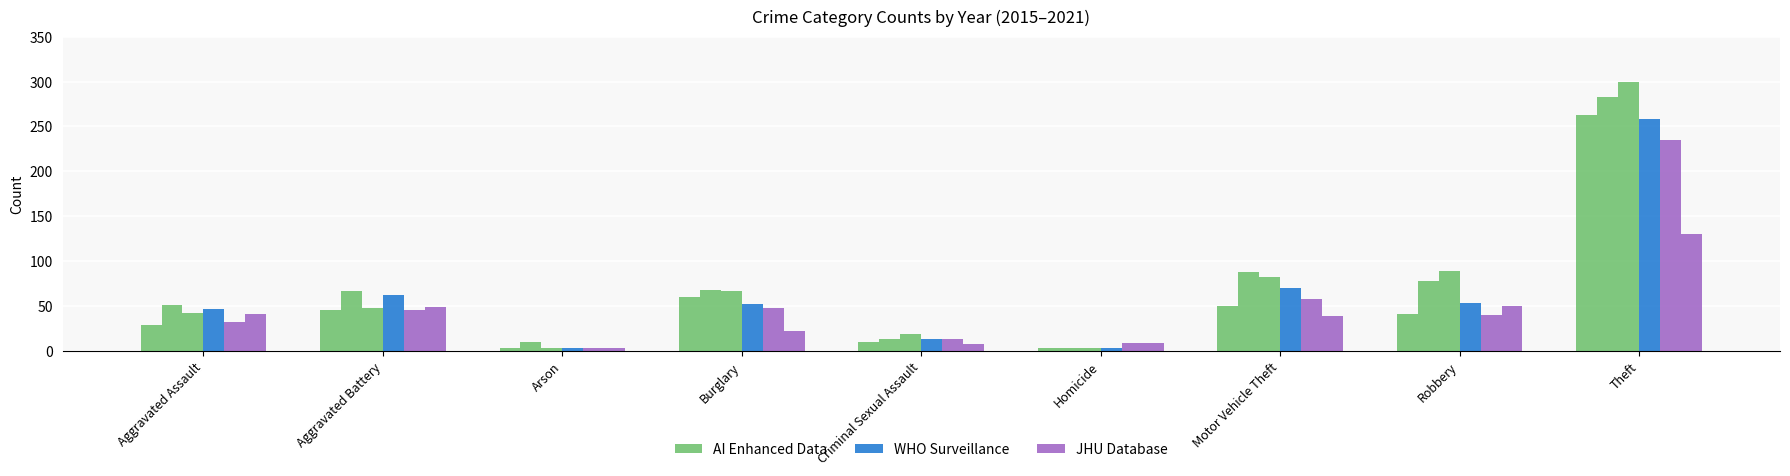

Is it true that WHO Surveillance equals 3 at Arson?

True